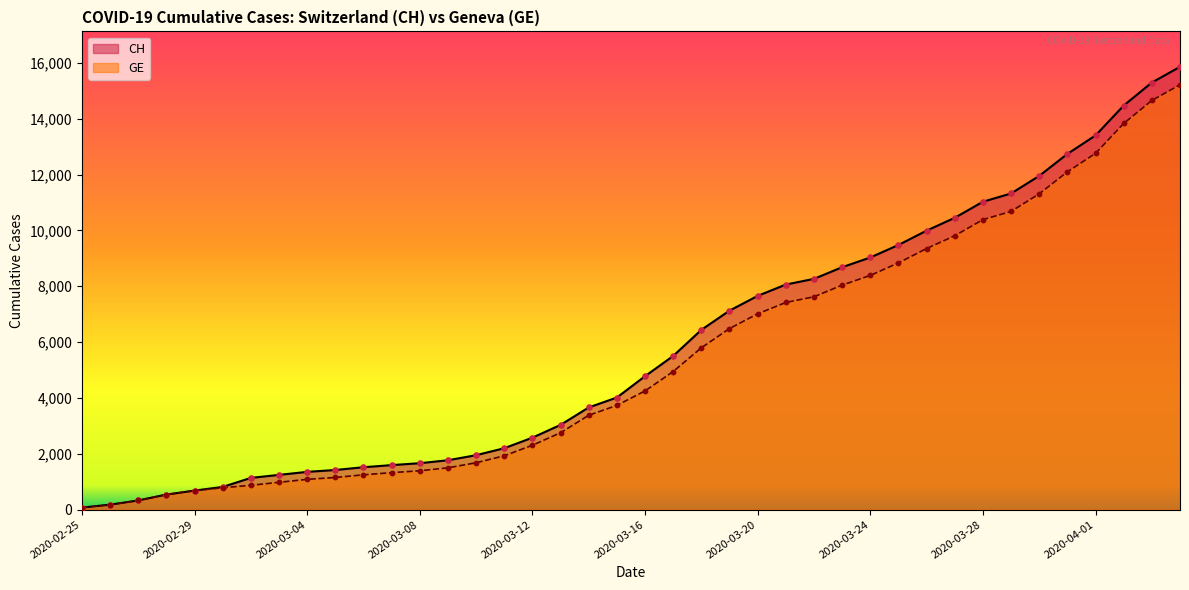

Which series contains the highest Y value?

CH